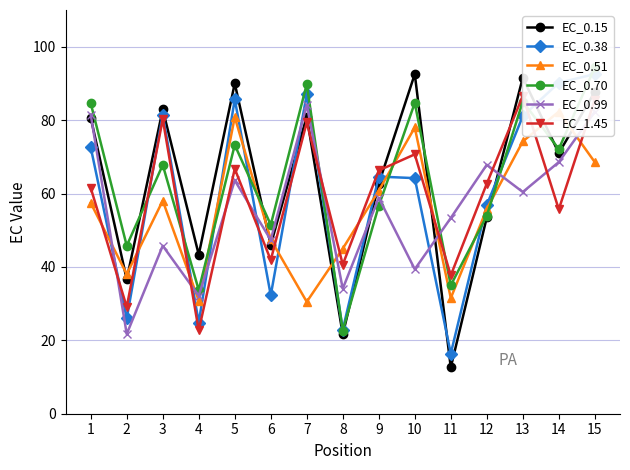

True or false: EC_0.15 and EC_0.70 cross at least once.

True